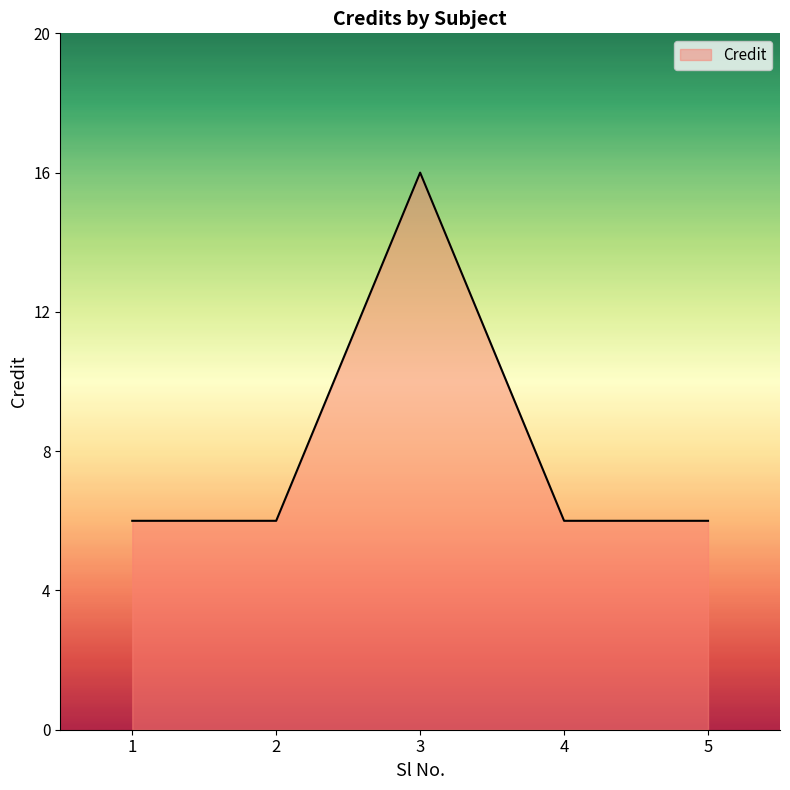

What is the average value?

8